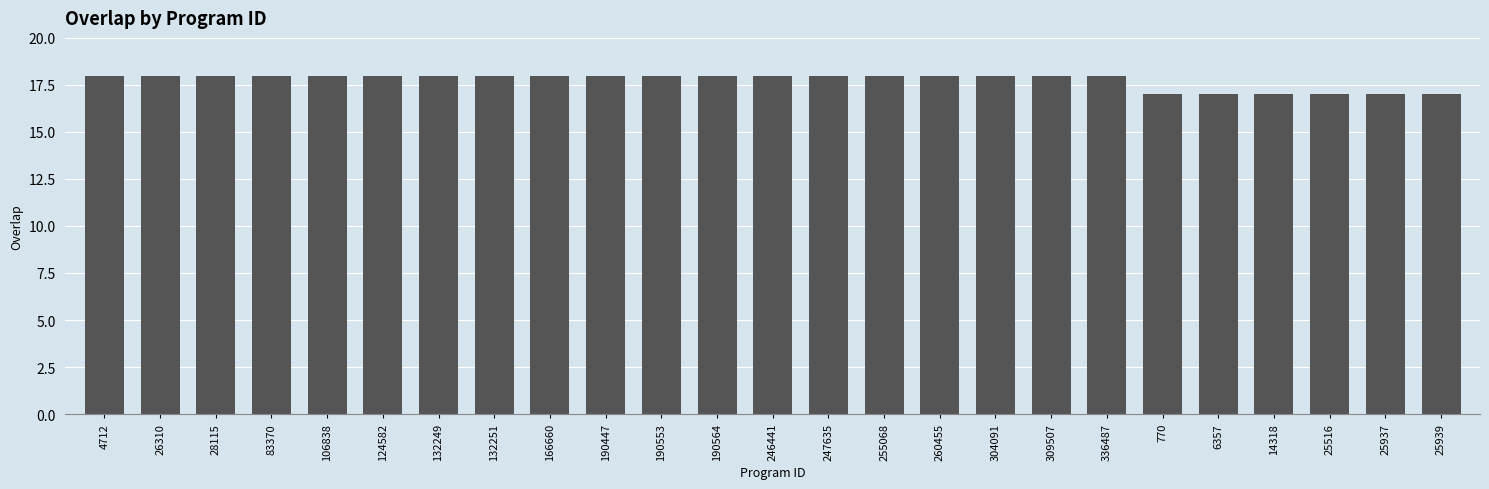

How many values are between 18 and 19?

19